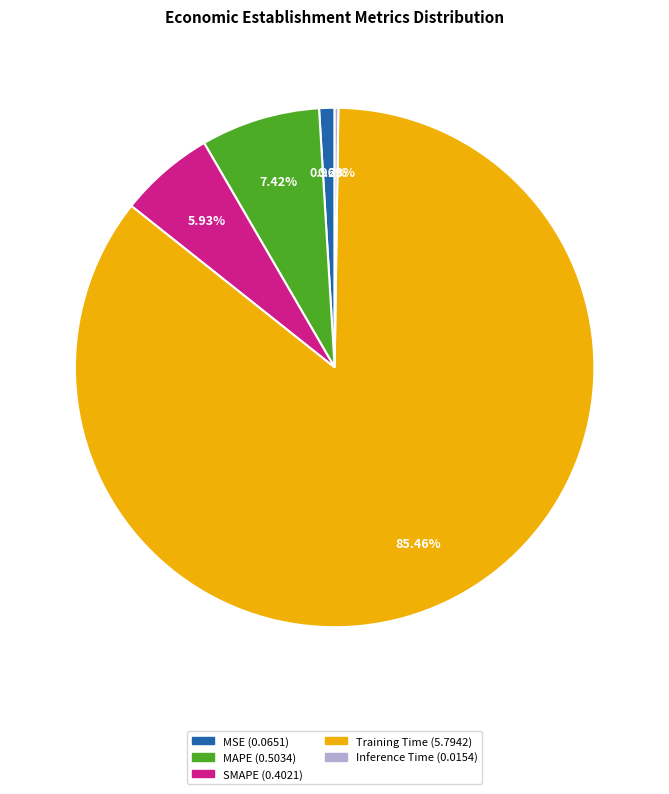

Which has a higher value, SMAPE or Training Time?

Training Time